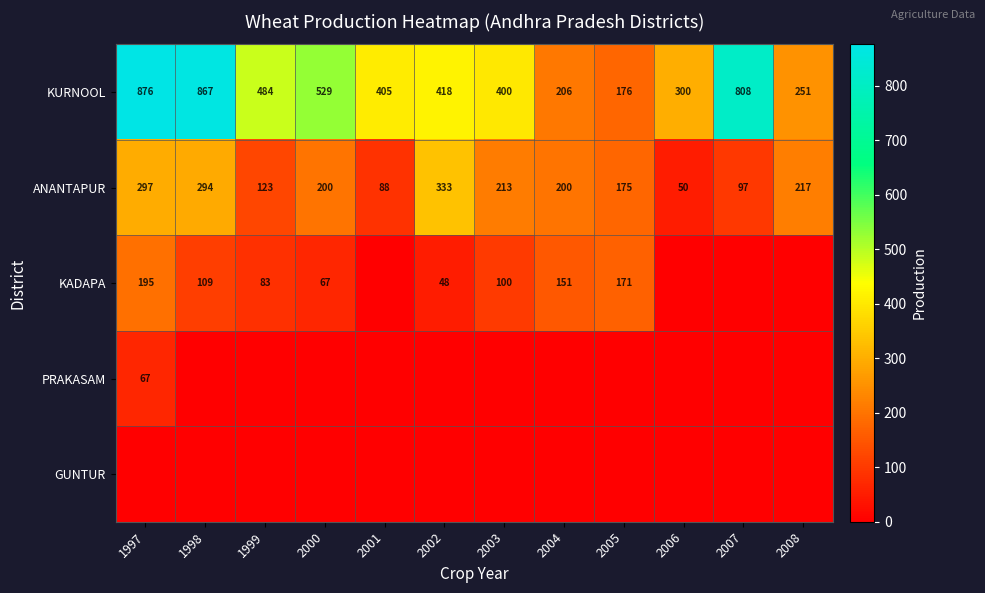

At which label does KURNOOL first exceed 418?

1997